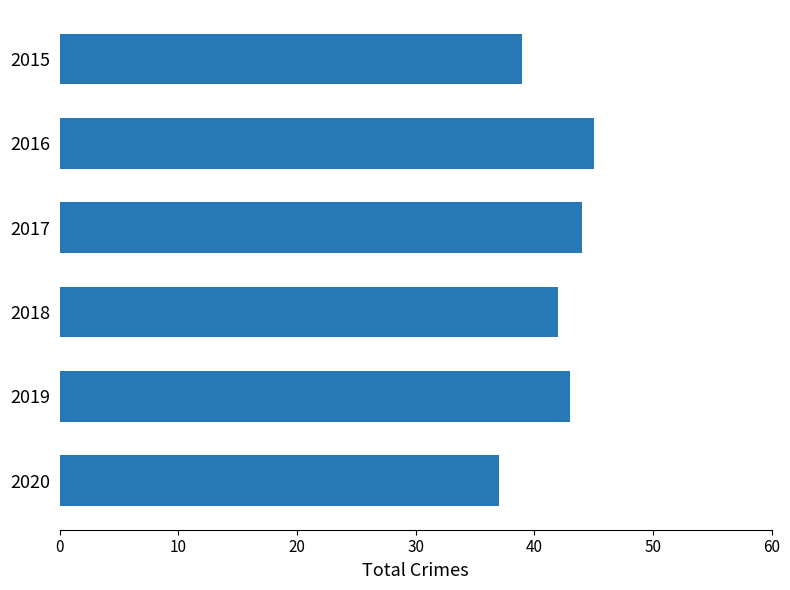

What is the smallest value displayed?

37